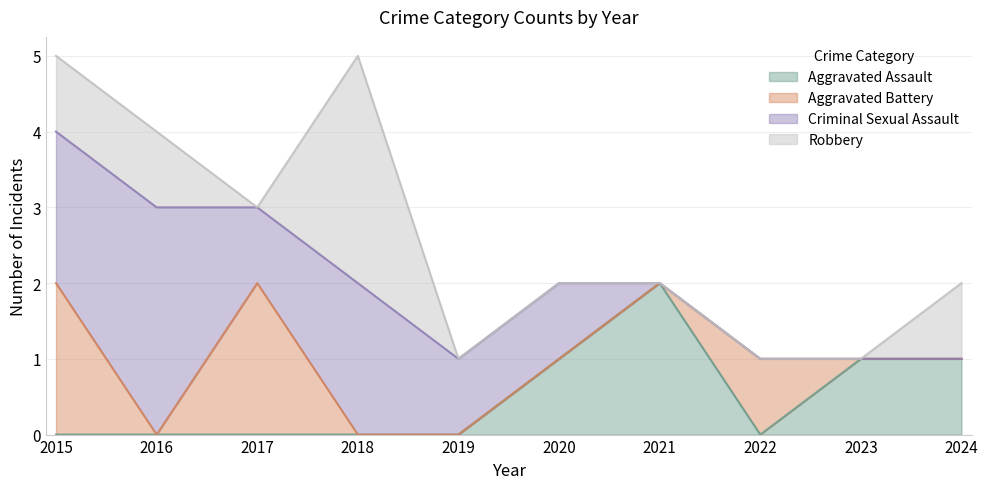

Rank the categories by Total value from highest to lowest.

2015, 2018, 2016, 2017, 2020, 2021, 2024, 2019, 2022, 2023